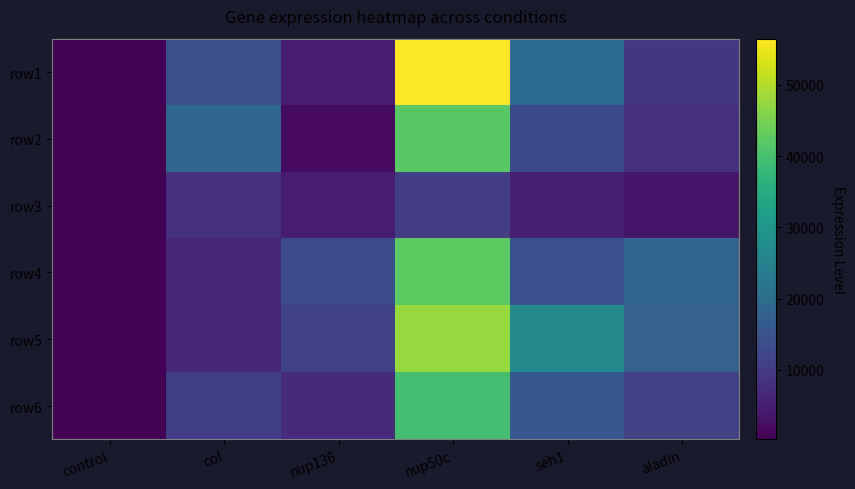

Reading left to right, list all the values displayed in this chart.

row1: control=263.5	col=14141.0	nup136=4800.5	nup50c=56485.5	seh1=19861.0	aladin=9146.0
row2: control=292.5	col=18857.0	nup136=1804.5	nup50c=42061.5	seh1=12767.0	aladin=8098.0
row3: control=237.0	col=8086.5	nup136=4667.5	nup50c=10420.0	seh1=5056.5	aladin=3402.5
row4: control=234.0	col=6365.5	nup136=13015.0	nup50c=42410.0	seh1=14497.5	aladin=18062.5
row5: control=217.0	col=6328.5	nup136=11136.5	nup50c=47698.5	seh1=26802.0	aladin=17918.0
row6: control=248.8	col=10755.7	nup136=7084.8	nup50c=39815.1	seh1=15796.8	aladin=11325.4